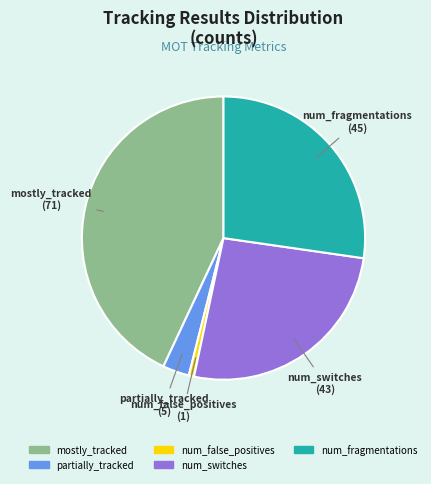

Does any single category account for the majority?

No